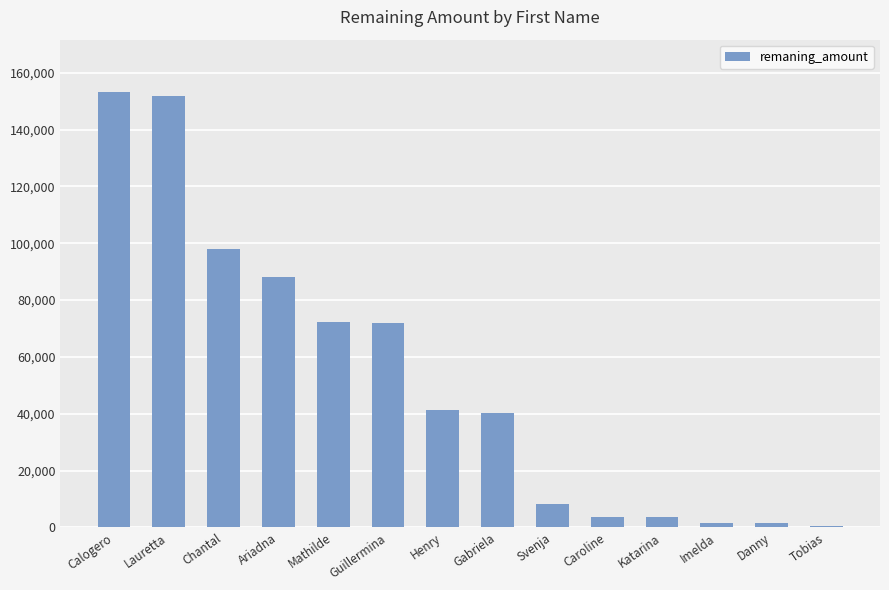

What is the change in value from Lauretta to Ariadna?

-63593